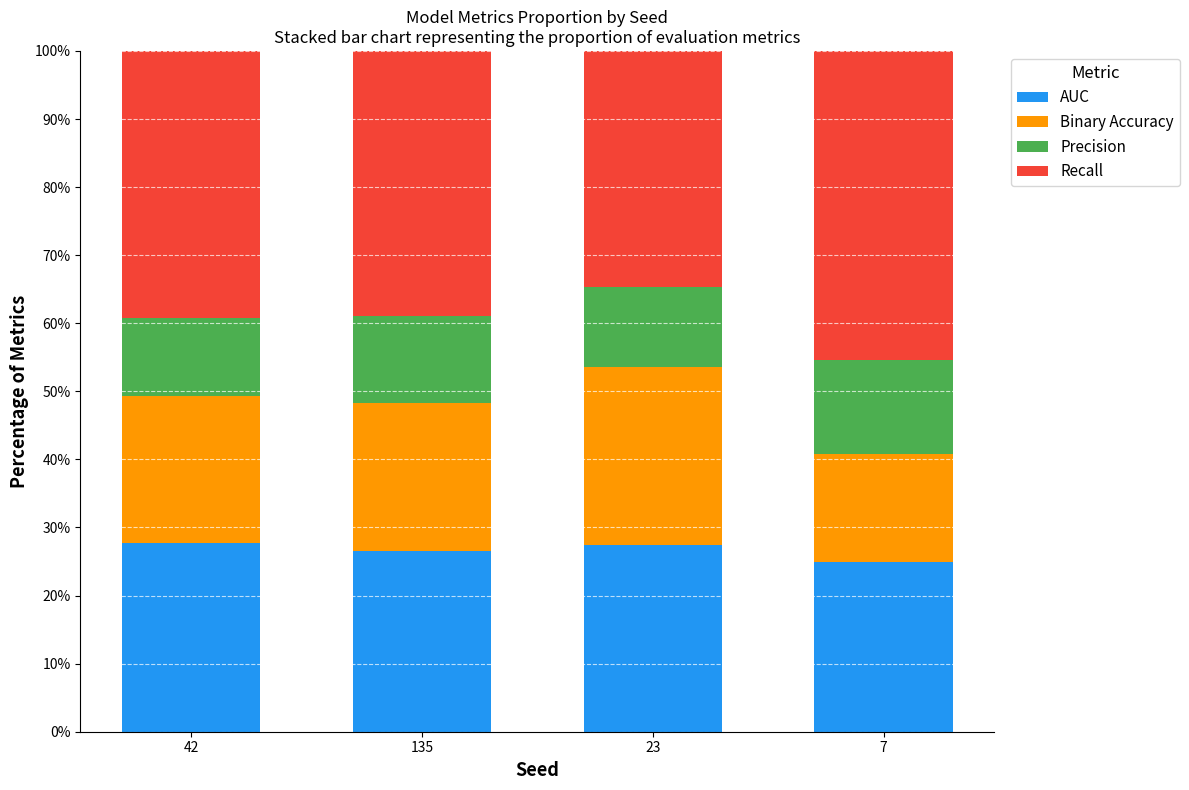

What is the sum of all AUC values?

106.7